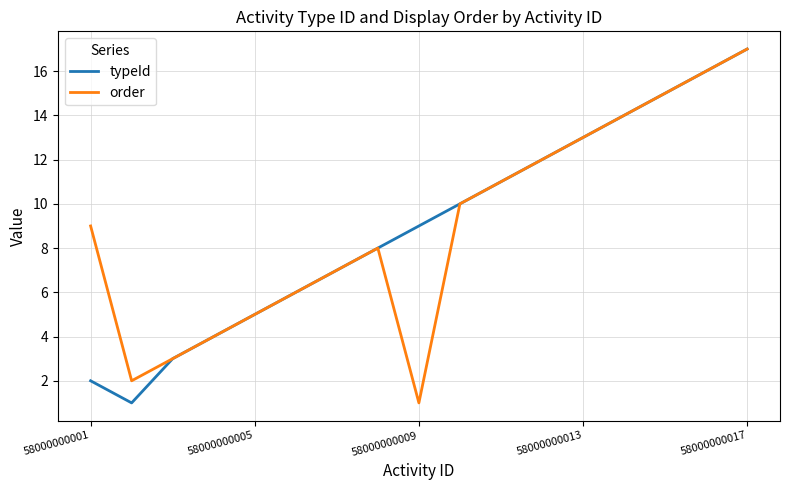

What is the highest value of the order series?

17